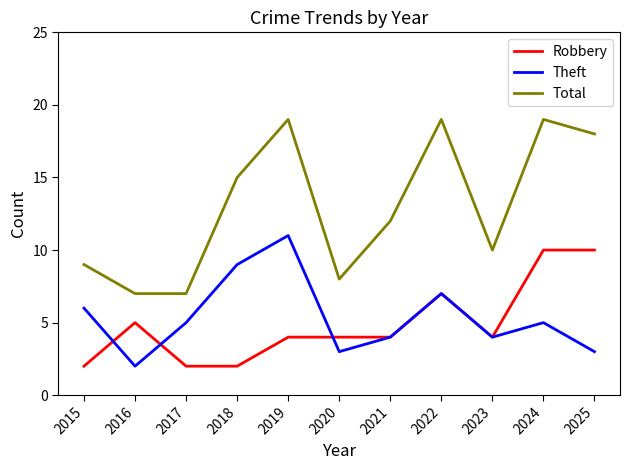

What is the maximum value for Robbery?

10